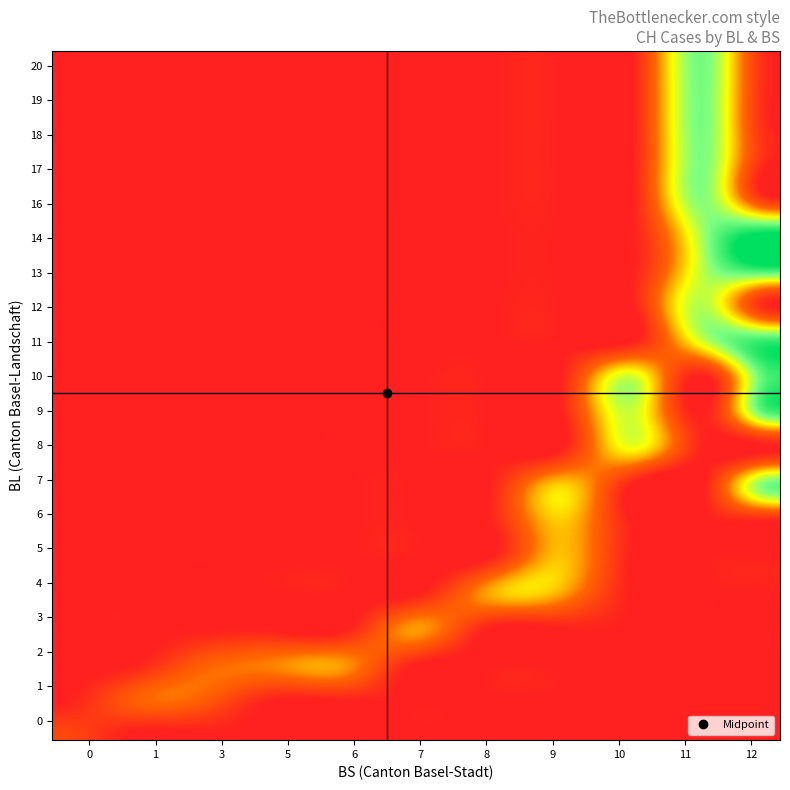

Reading right to left, extract all data points from this chart.

0: 2	2	2	2	2	2	2	2	2	2	2	2	2	2	2	2	2	2	2	2	2	2	2	2	2	2	2	2	2	2	2	2	1	1	1	1	0	0	0	0
1: 12	12	12	12	12	12	12	12	12	12	11	11	11	11	11	11	11	11	11	10	10	10	9	9	9	9	8	7	6	5	5	5	3	3	1	1	0	0	0	0
2: 288	282	267	259	256	255	250	249	243	231	223	221	220	217	214	204	193	192	183	182	182	160	138	135	131	119	117	113	111	100	91	84	76	74	70	66	51	38	1	0